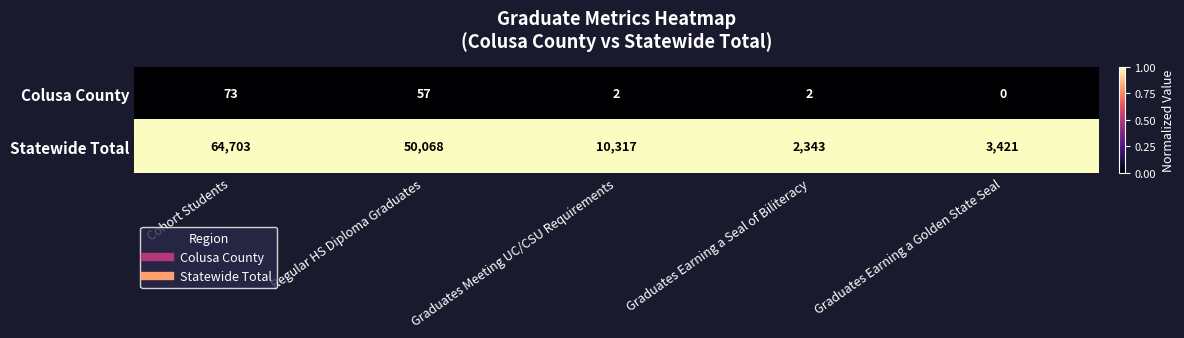

Is it true that Colusa County equals 73 at Cohort Students?

True